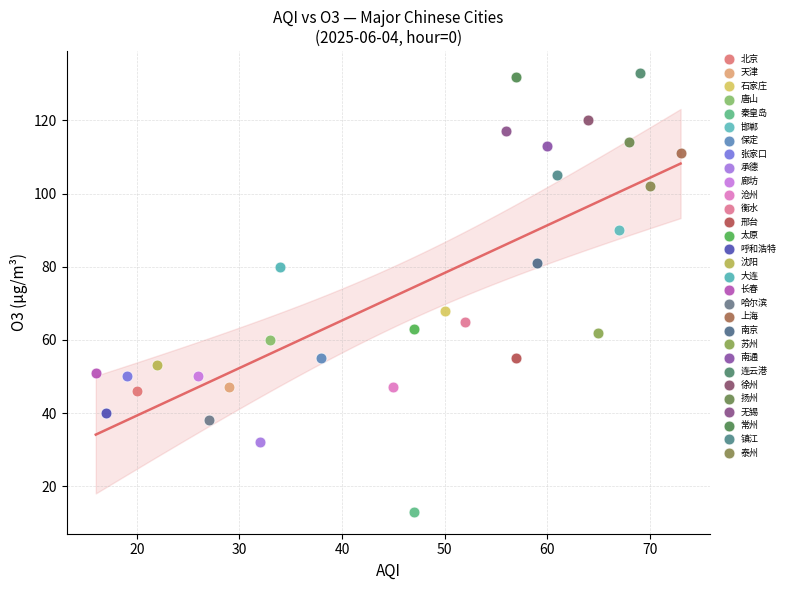

What are all the series names shown in the legend?

北京, 天津, 石家庄, 唐山, 秦皇岛, 邯郸, 保定, 张家口, 承德, 廊坊, 沧州, 衡水, 邢台, 太原, 呼和浩特, 沈阳, 大连, 长春, 哈尔滨, 上海, 南京, 苏州, 南通, 连云港, 徐州, 扬州, 无锡, 常州, 镇江, 泰州